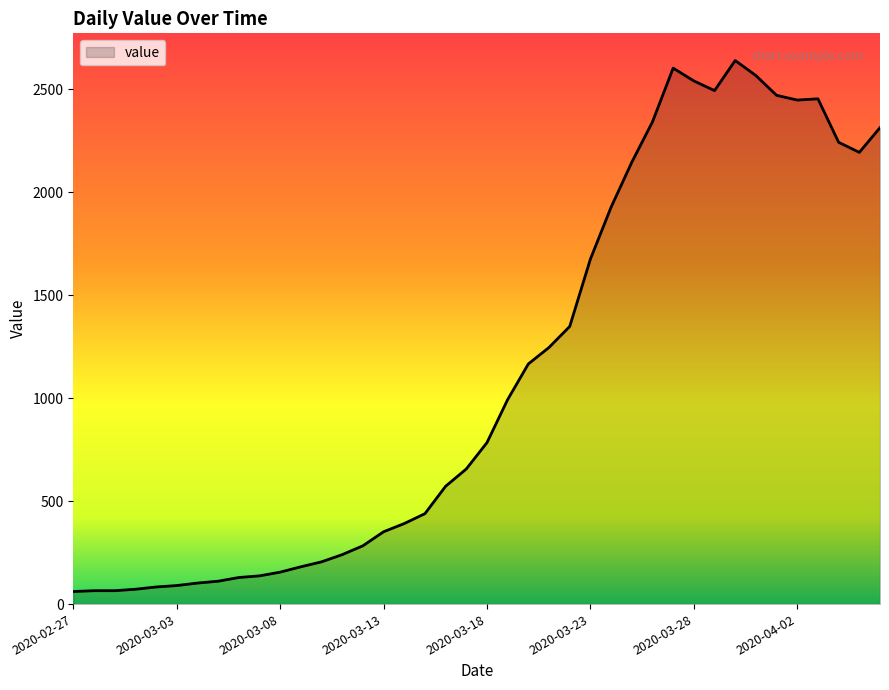

What is the minimum value shown in the chart?

61